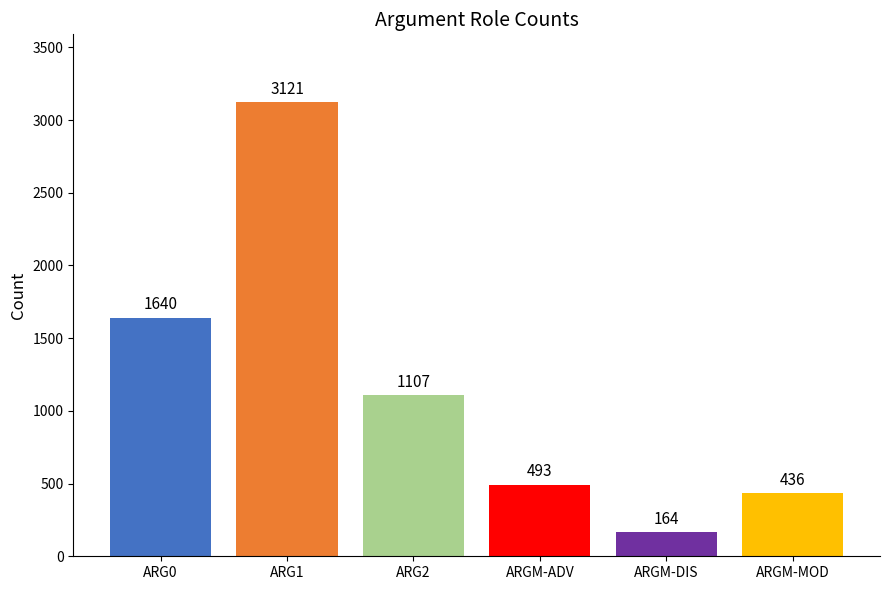

Reading left to right, extract all data points from this chart.

1640	3121	1107	493	164	436